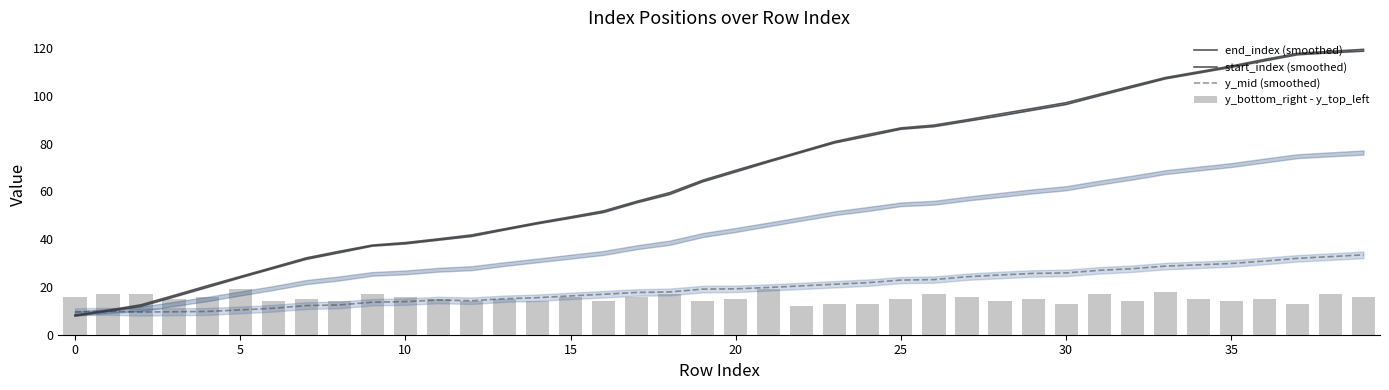

How many y_bottom_right - y_top_left values are between 14 and 17?

32